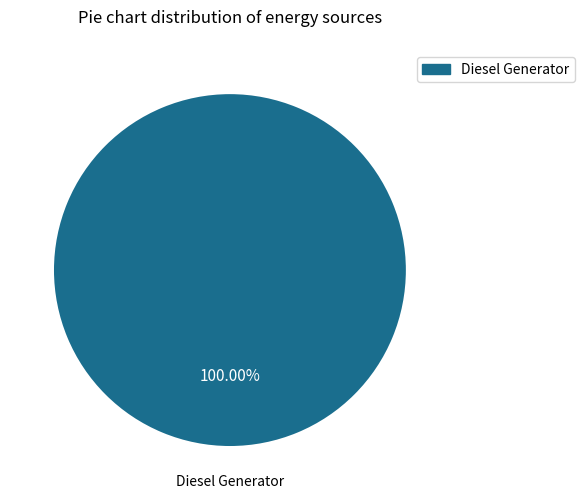

Is there any slice that represents more than half of the pie?

Yes